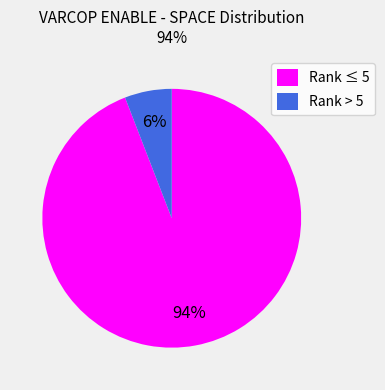

Do Rank > 5 and Rank ≤ 5 together represent more than half of the pie?

Yes